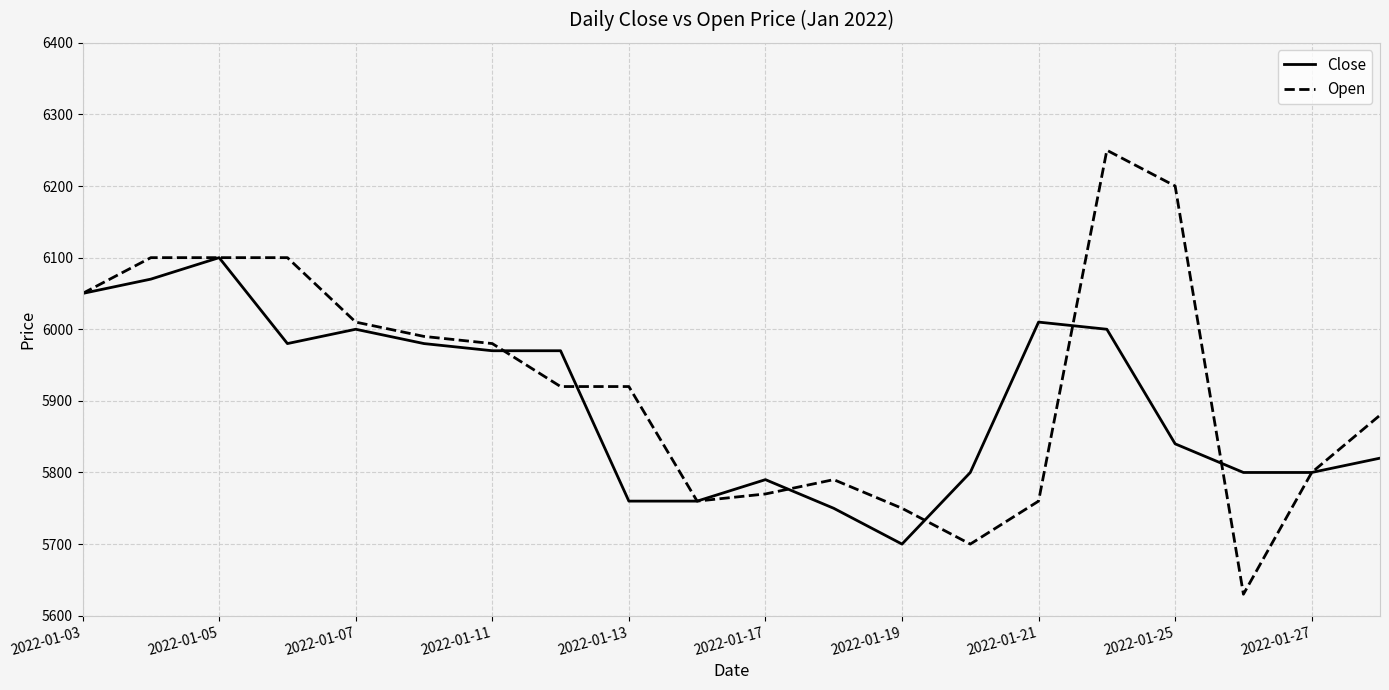

Which series has the widest spread of values?

Open